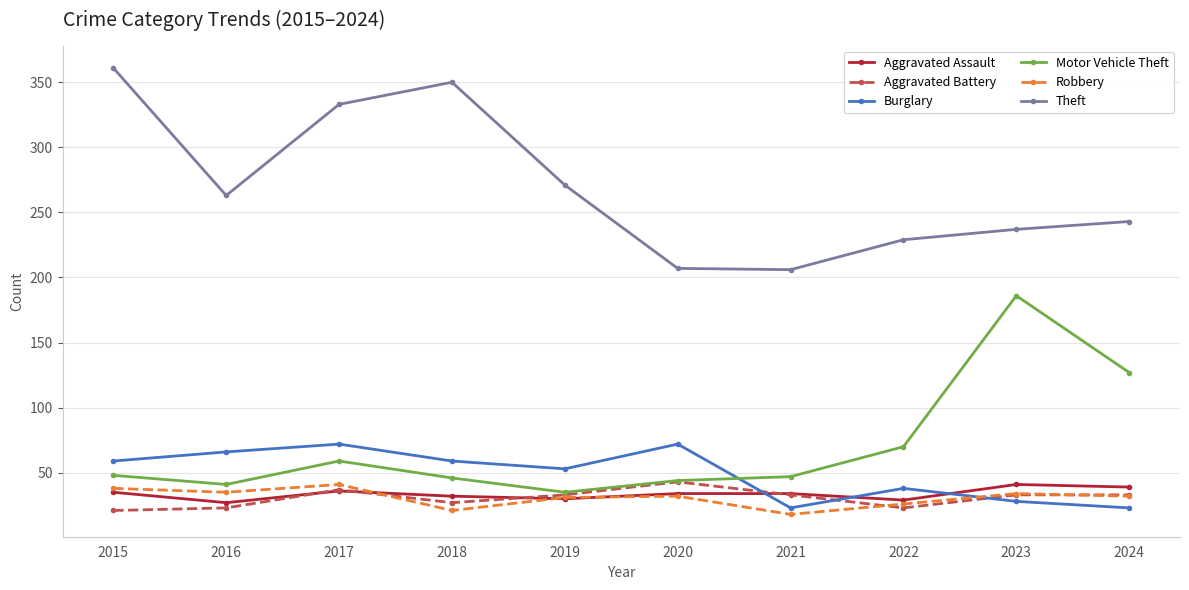

What is the spread (max minus min) of values at 2019?

241